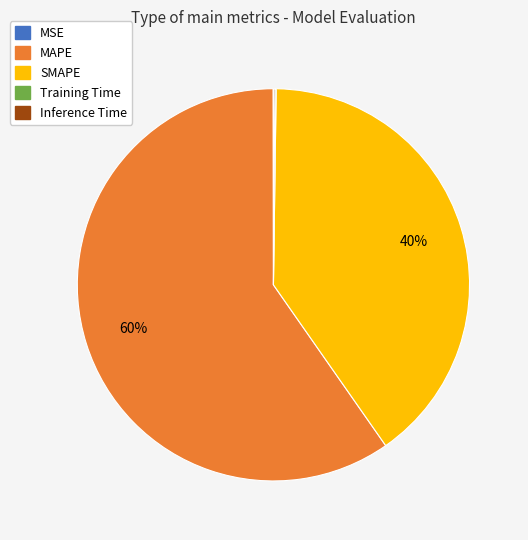

What is the largest slice in the pie chart?

MAPE